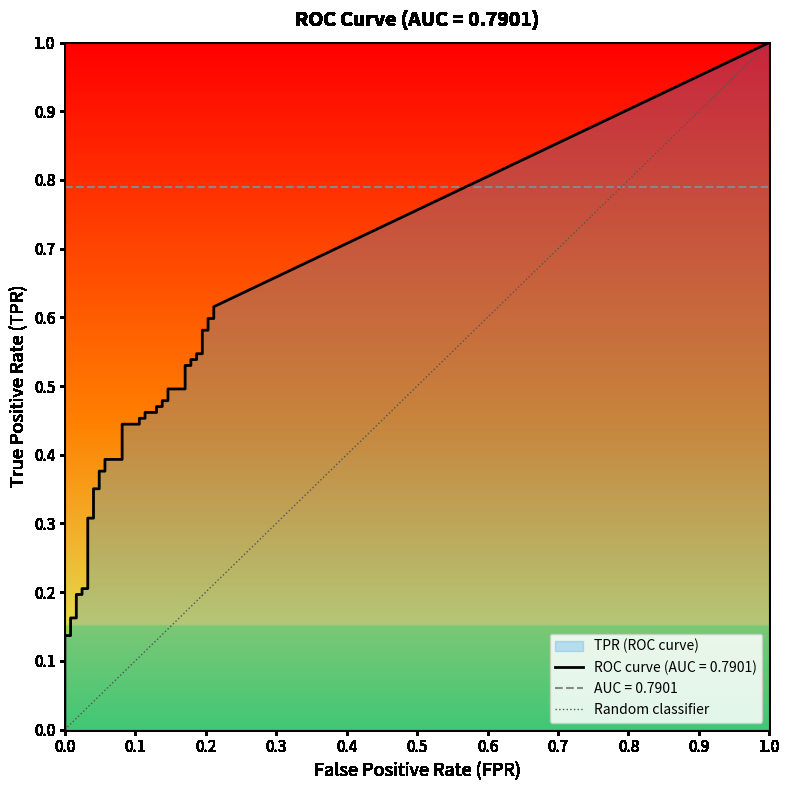

What is the difference between the maximum and minimum values?

1